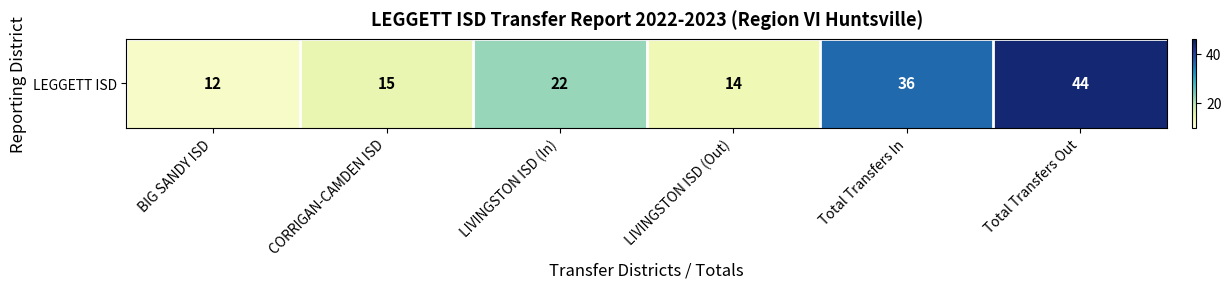

The chart shows a value of 44 at Total Transfers Out. True or false?

True